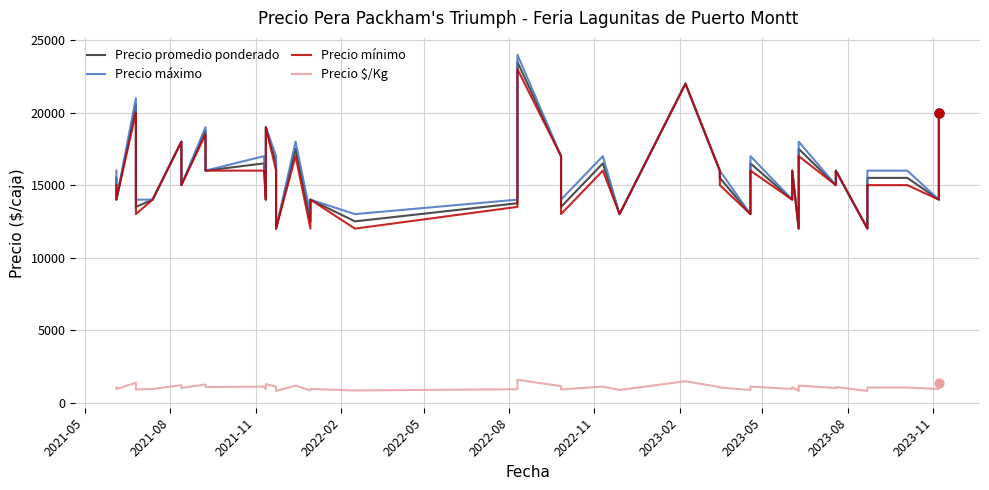

Which series has the widest spread of Y values?

Precio máximo